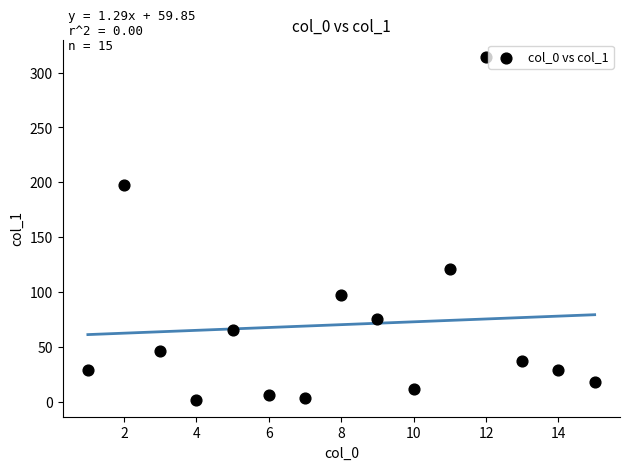

What is the range of X values (max minus min)?

14.0